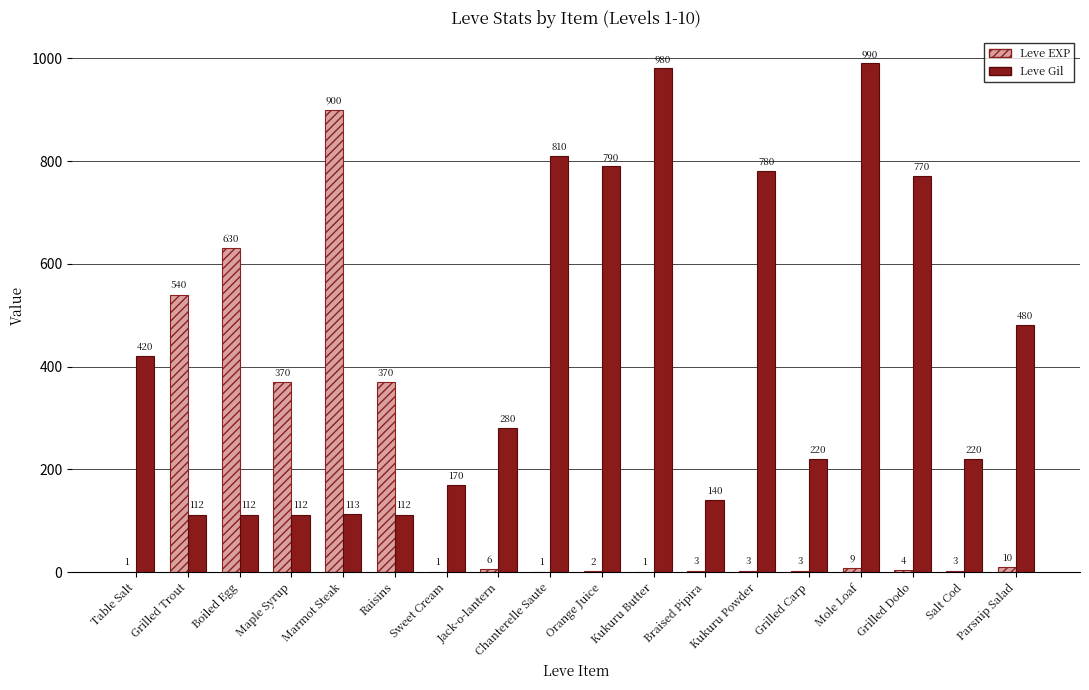

At which category does the chart reach its peak across all series?

Mole Loaf